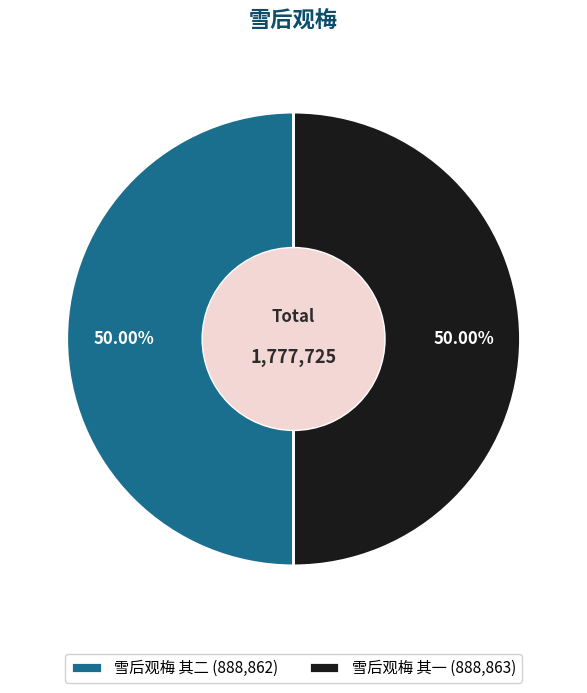

To the nearest percent, what percentage of the pie is 雪后观梅 其一?

50%